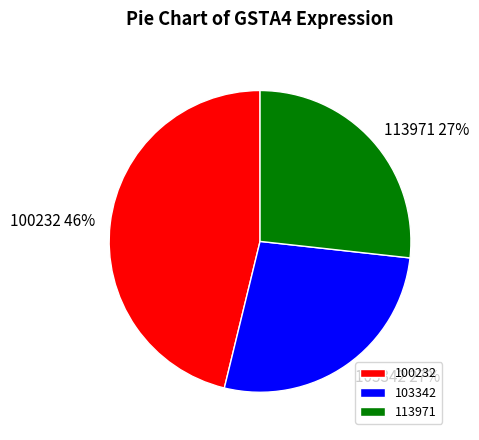

Count the number of slices in the pie.

3